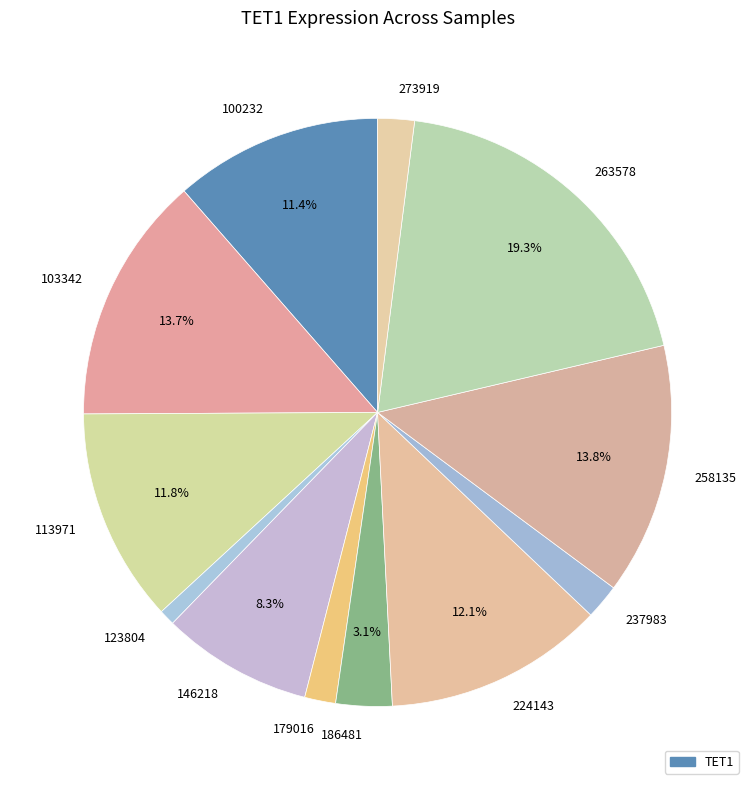

To the nearest percent, what is the combined percentage of 273919 and 179016?

4%